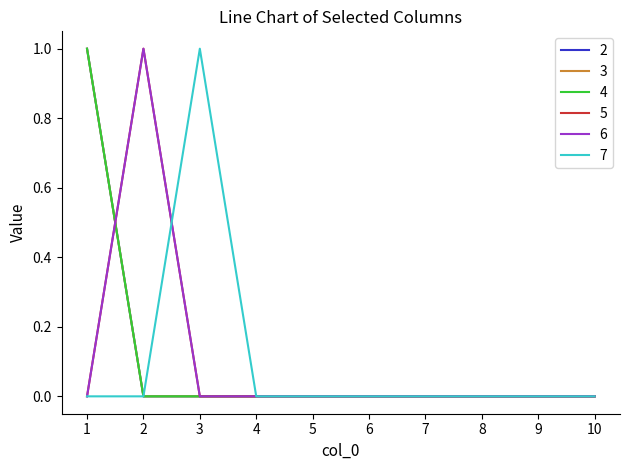

Is this an area chart (filled region under the line)?

No